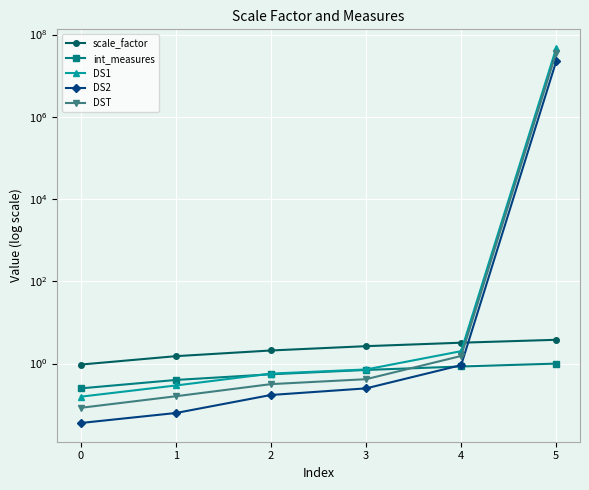

True or false: int_measures has a value of 0.2 at 5.

False